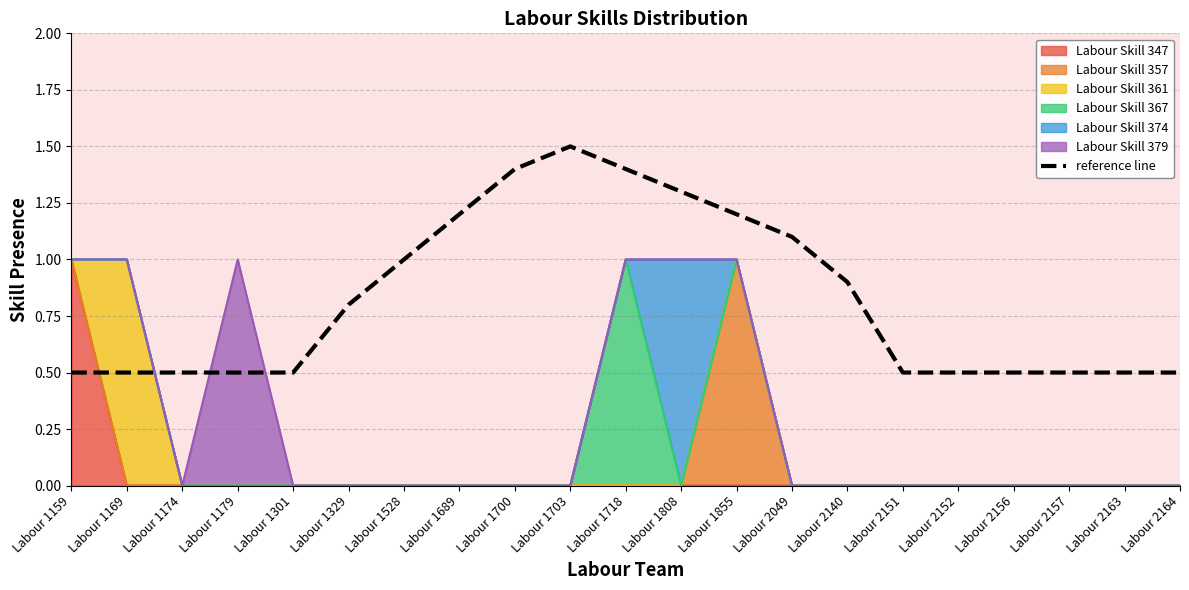

What is the sum of the values at Labour 1689 and Labour 2151?

1.7